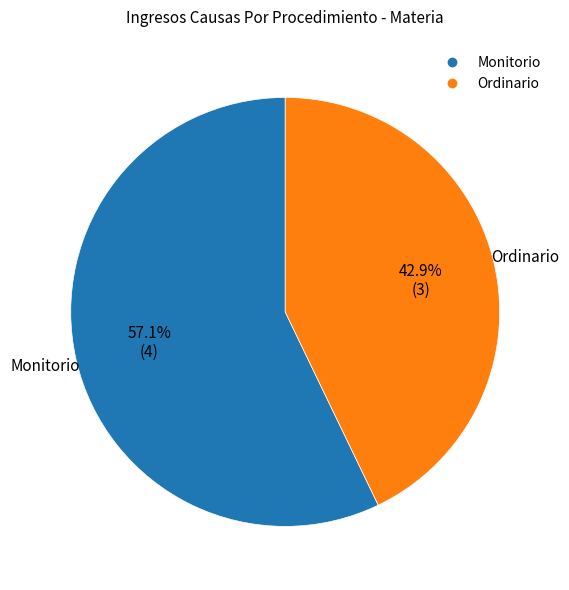

Rank the categories by value from highest to lowest.

Monitorio, Ordinario